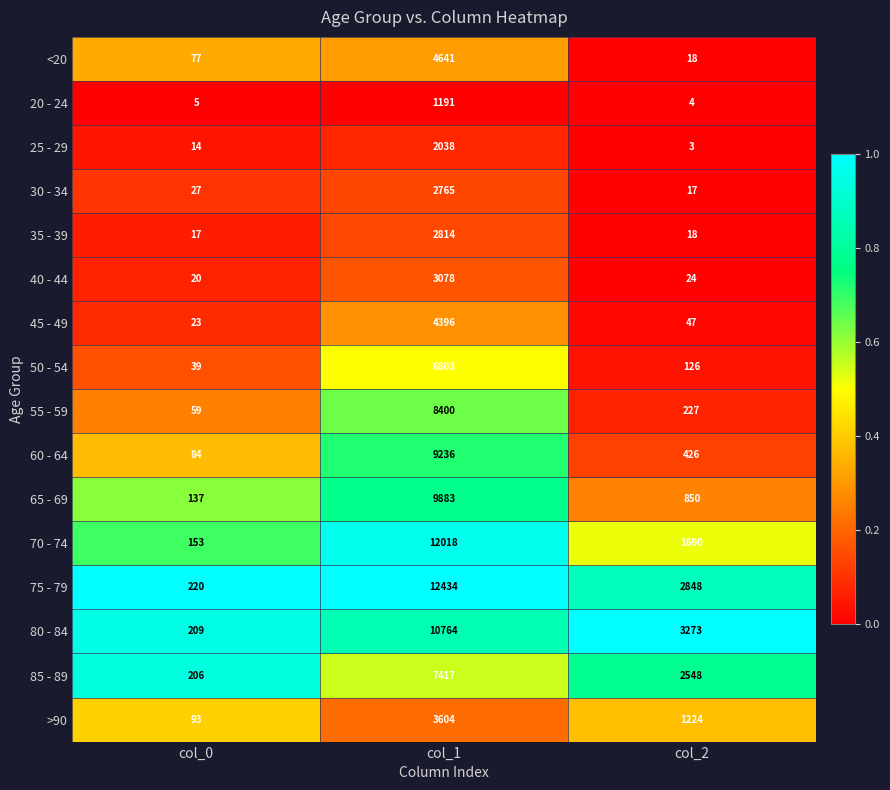

Between col_0 and col_1, which series saw the biggest shift?

75 - 79